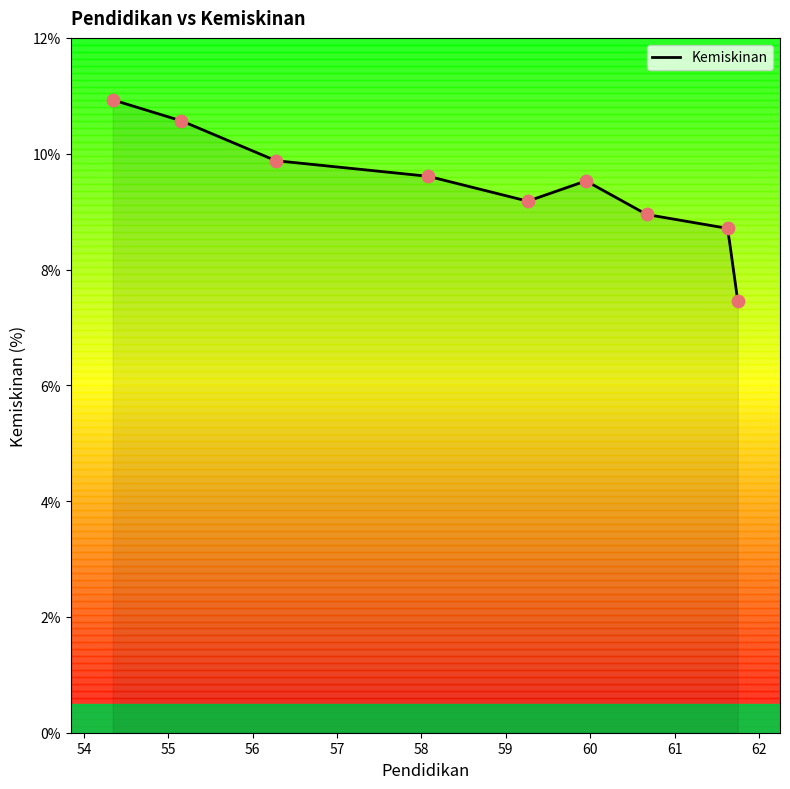

What is the change in value from 61.63 to 61.75?

-1.3